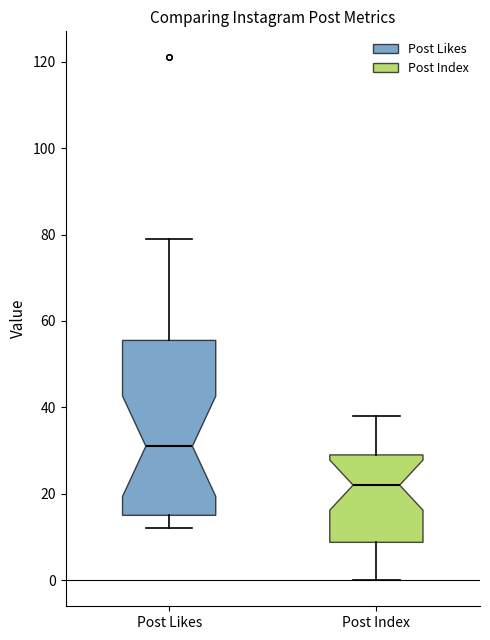

Where does the median line of the box for Post Likes sit on the y-axis? The values are not printed on the chart, so give them approximately, as read against the axis.

32